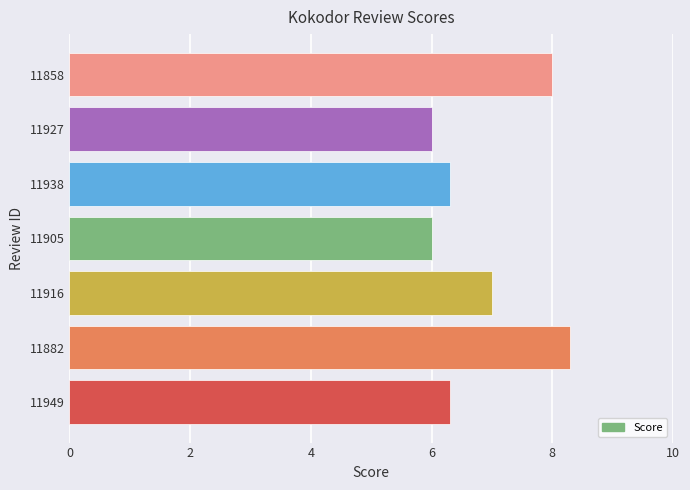

Are the bars horizontal?

Yes